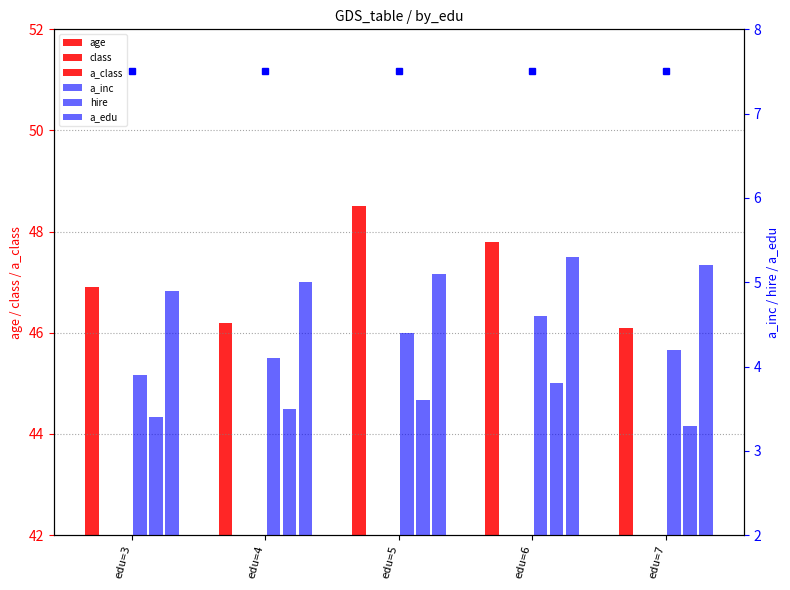

Does the chart contain stacked bars?

No